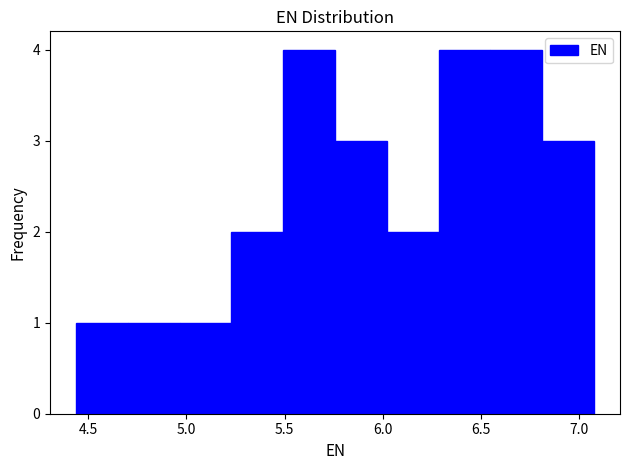

What is the height of the bar covering 4.95 to 5.25 on the x-axis? Neither the bar edges nor the heights are printed on the chart, so give them approximately, as read against the axes.

1